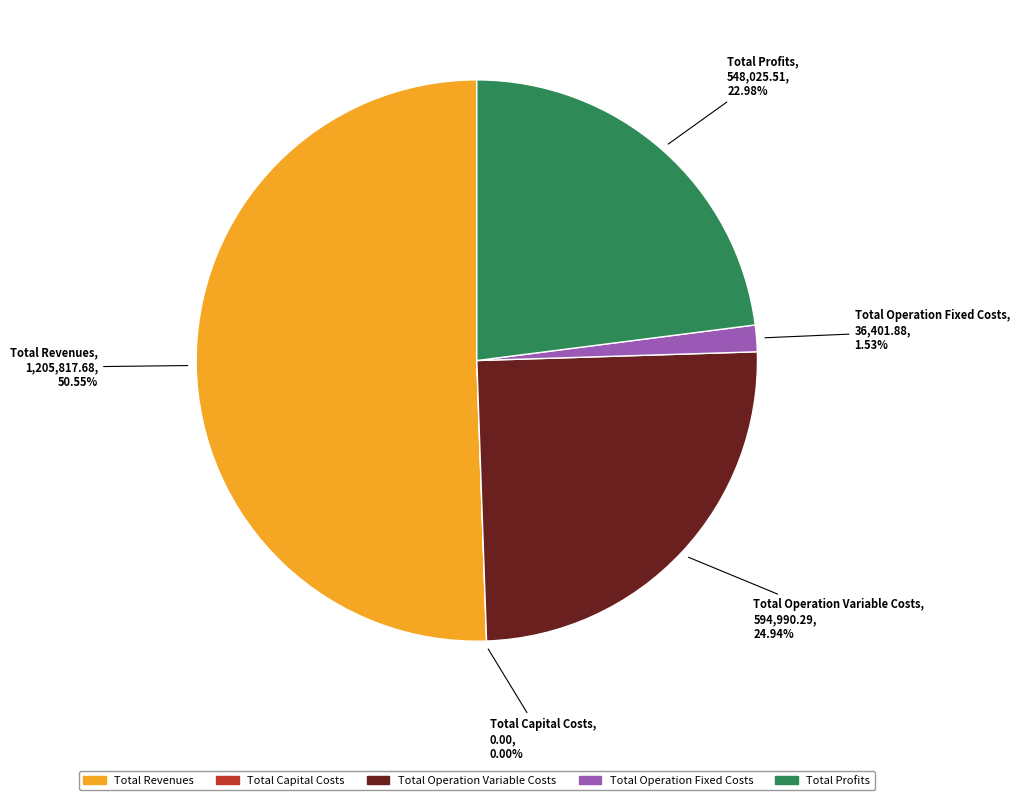

Rank the categories by value from lowest to highest.

Total Capital Costs, Total Operation Fixed Costs, Total Profits, Total Operation Variable Costs, Total Revenues